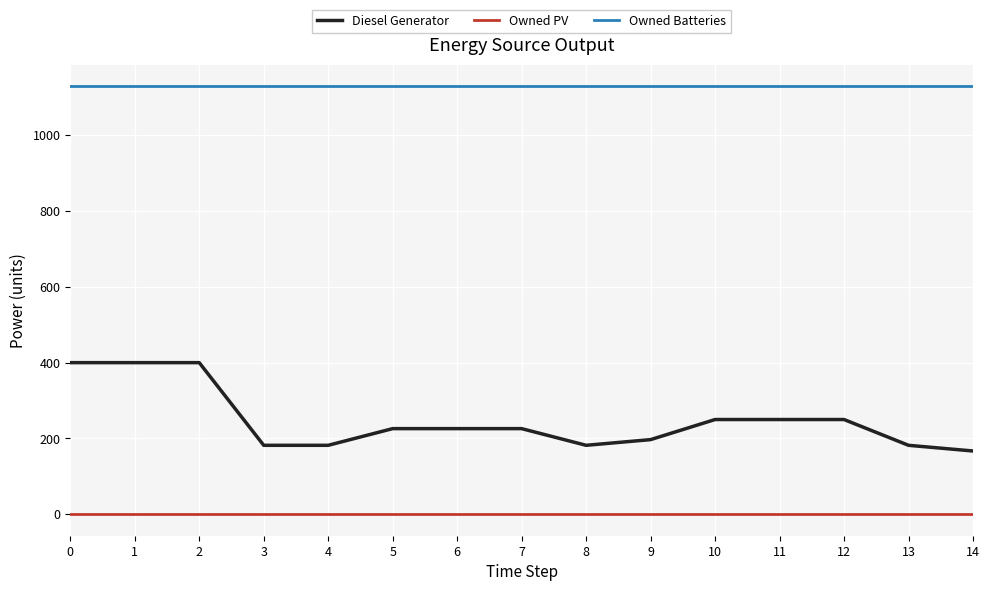

Which series has the largest total across all categories?

Owned Batteries